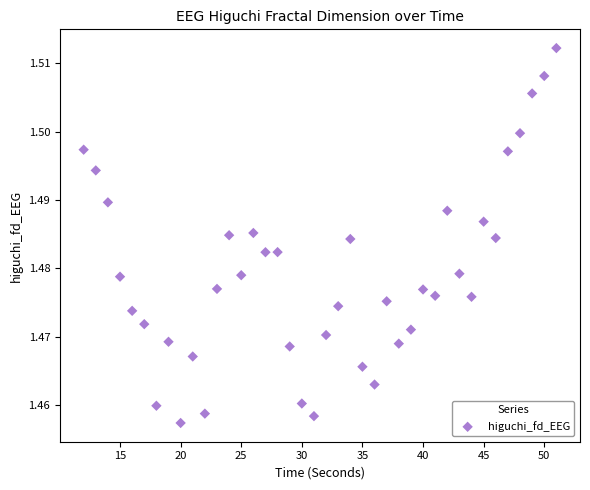

What is the range of X values (max minus min)?

39.0